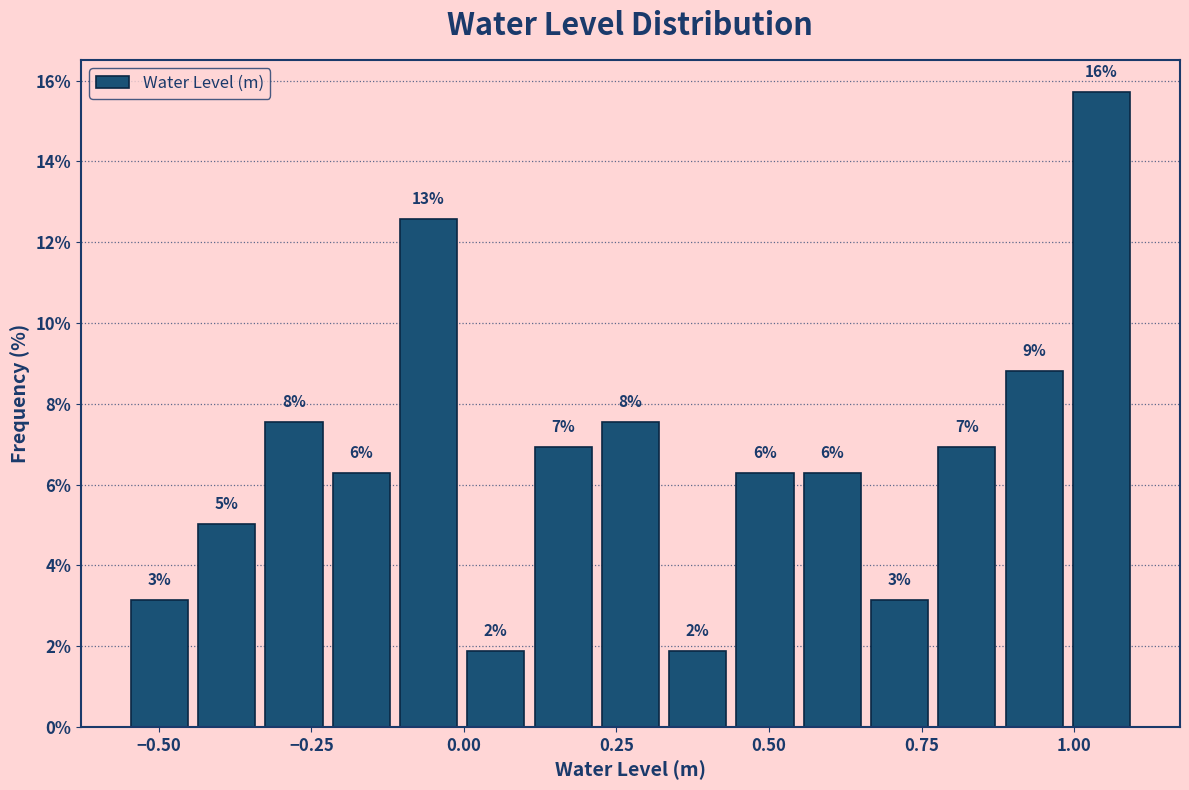

Read against the x-axis, roughly where is the centre of the tallest bar?

1.05